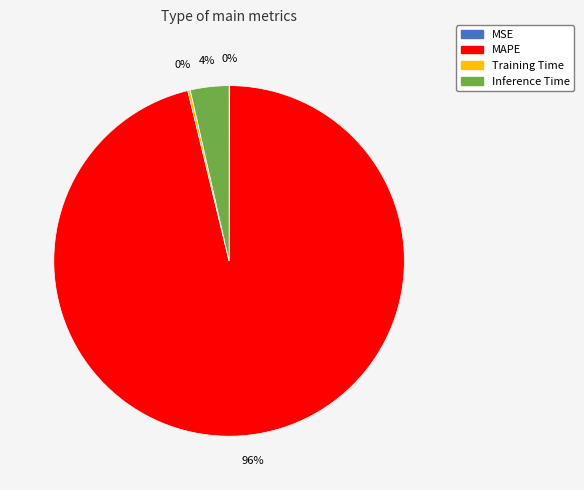

Do MAPE and Inference Time together represent more than half of the pie?

Yes